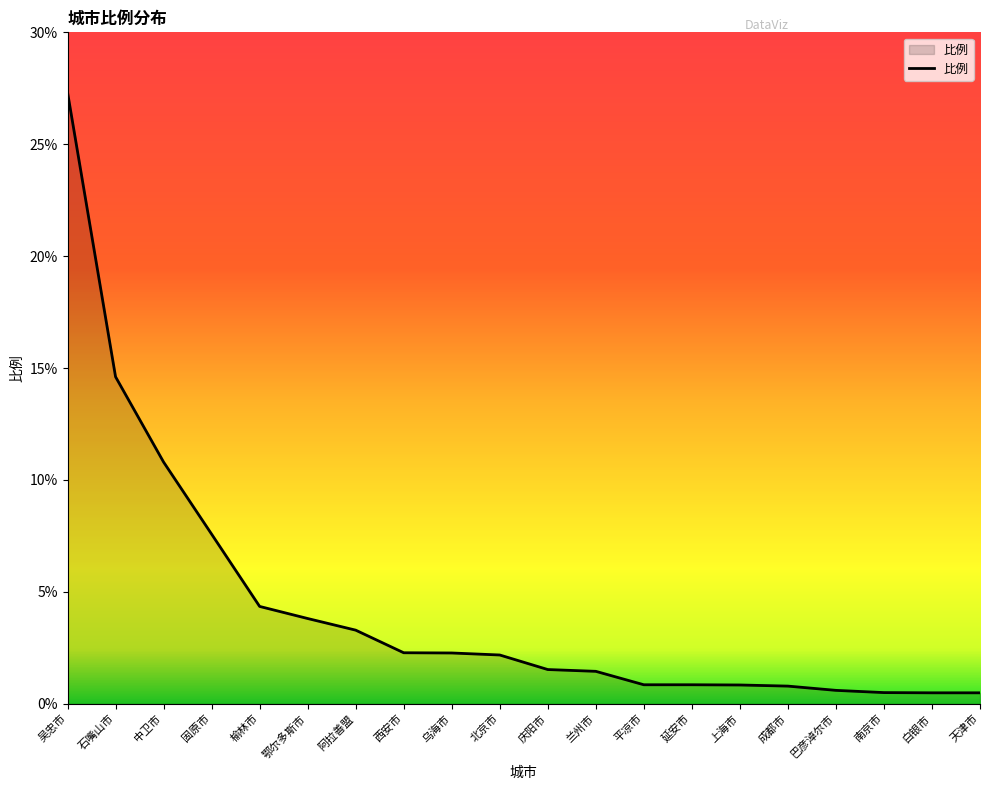

Is it true that the value at 延安市 is 0.8?

True